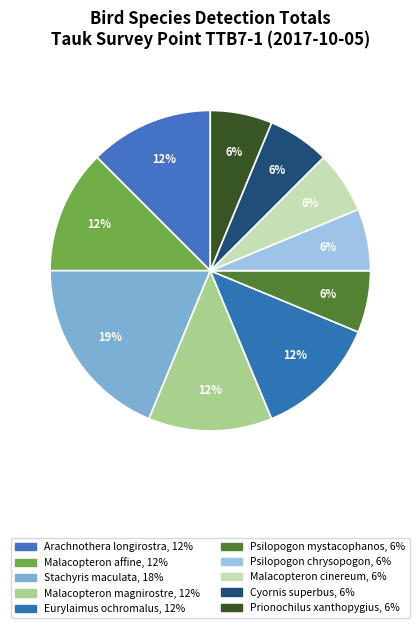

How many slices are in this pie chart?

10